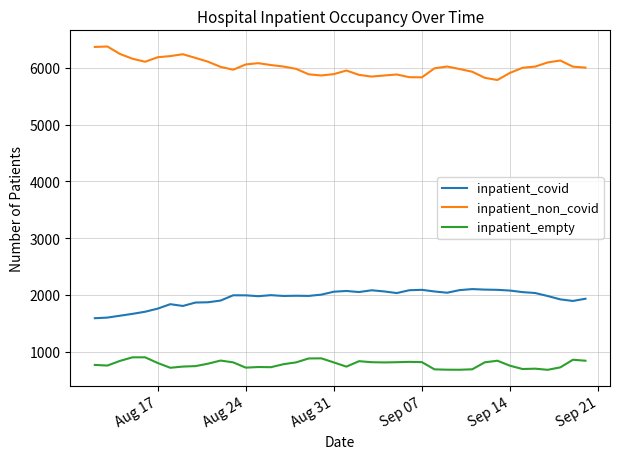

Which series has the largest total across all categories?

inpatient_non_covid